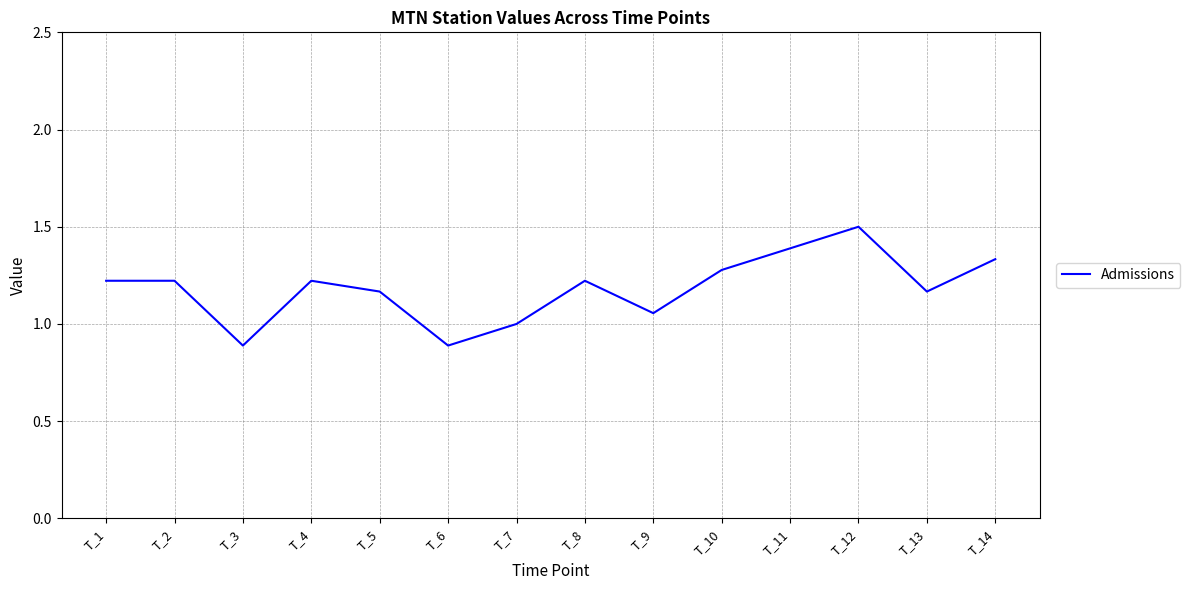

True or false: the data shows 1.8 at T_1.

False